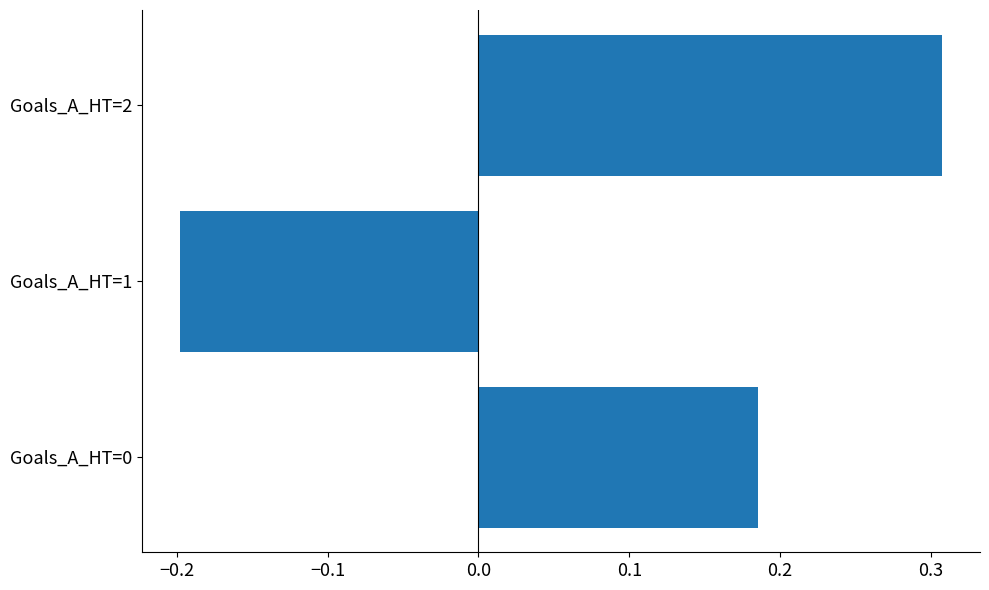

What is the difference between the values at Goals_A_HT=1 and Goals_A_HT=2?

0.5